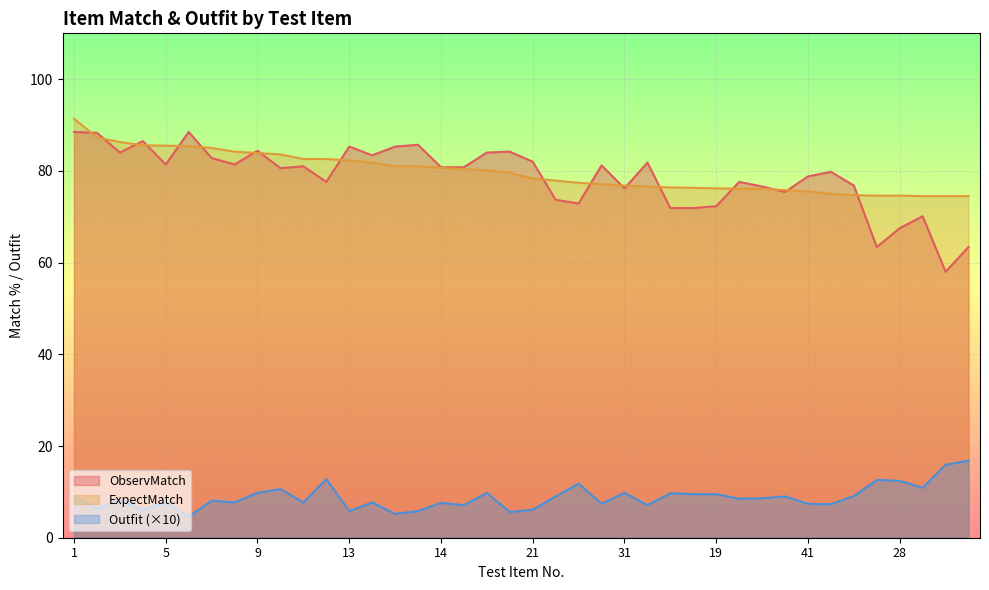

True or false: ExpectMatch has more than 0 points higher than both neighbors.

False